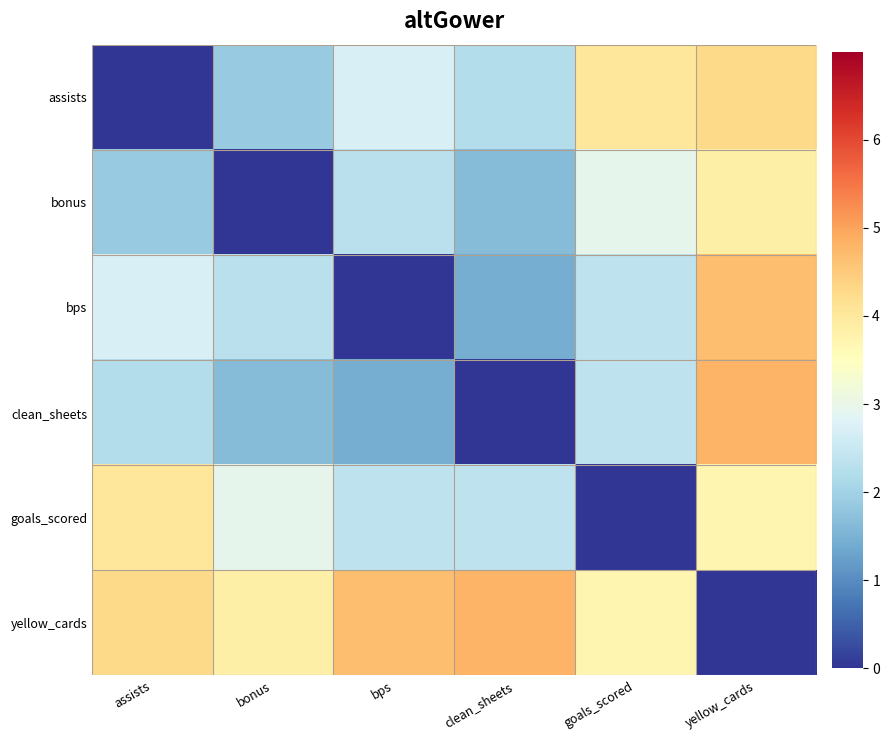

Rank the series by their maximum value, from lowest to highest.

bonus, goals_scored, assists, bps, clean_sheets, yellow_cards